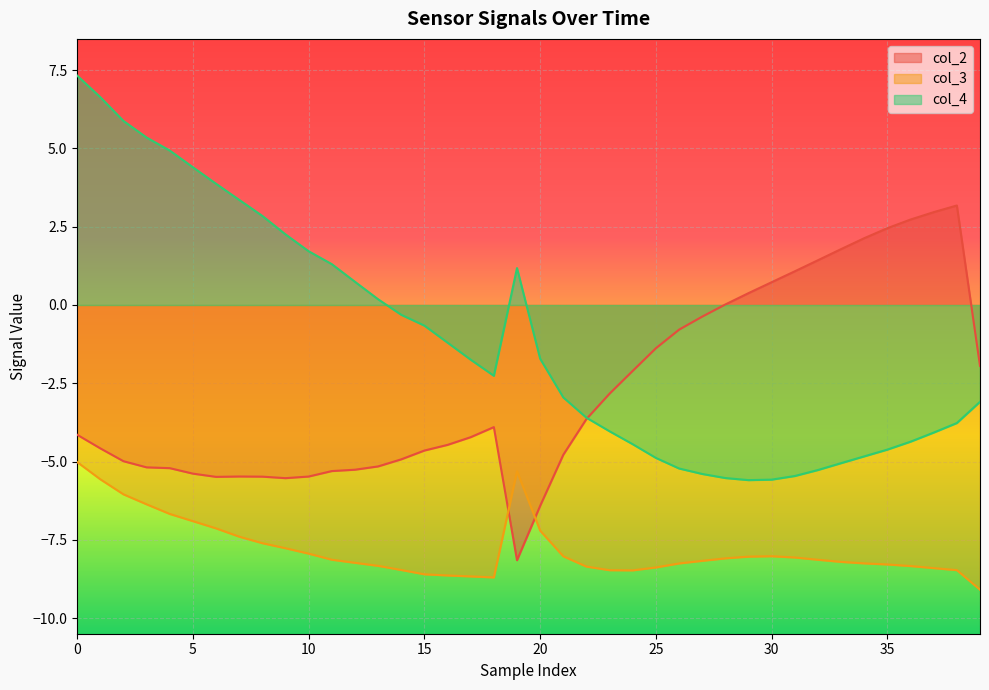

Rank the series by their average value, from lowest to highest.

col_3, col_2, col_4